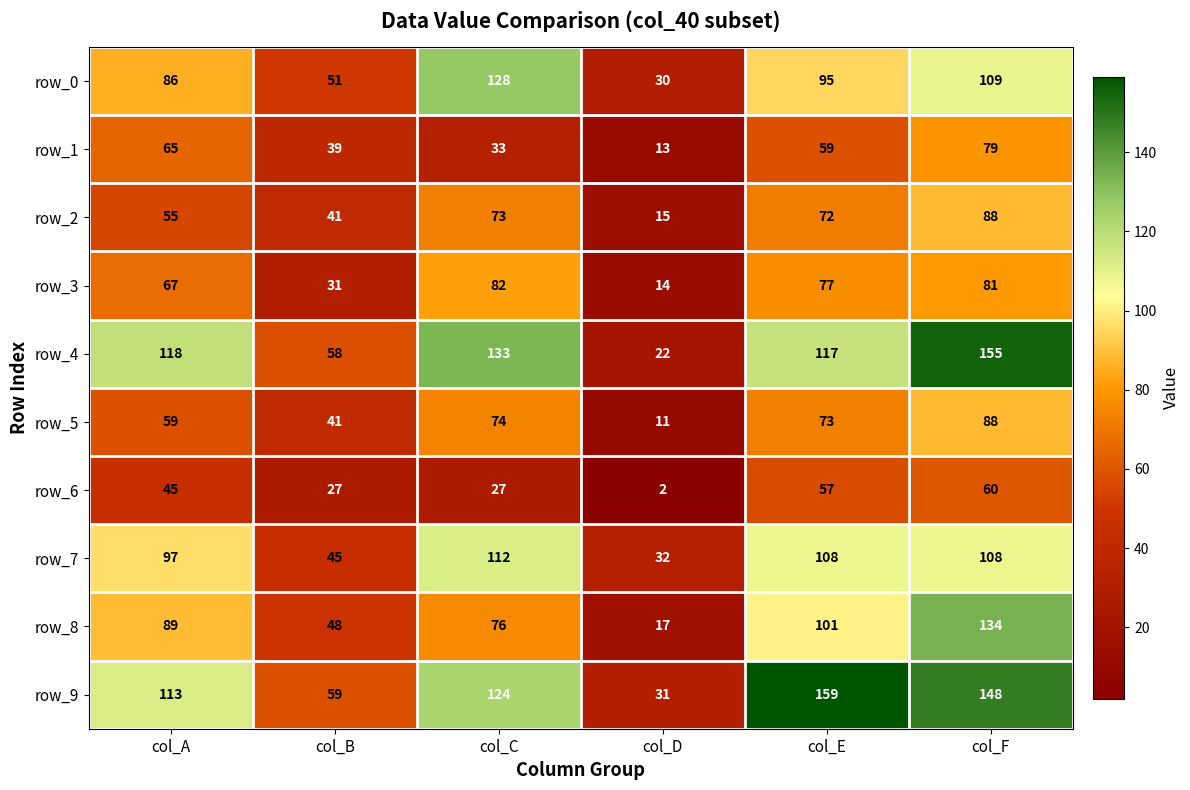

Reading left to right, transcribe all the data shown in this chart.

row_0: col_A=86	col_B=51	col_C=128	col_D=30	col_E=95	col_F=109
row_1: col_A=65	col_B=39	col_C=33	col_D=13	col_E=59	col_F=79
row_2: col_A=55	col_B=41	col_C=73	col_D=15	col_E=72	col_F=88
row_3: col_A=67	col_B=31	col_C=82	col_D=14	col_E=77	col_F=81
row_4: col_A=118	col_B=58	col_C=133	col_D=22	col_E=117	col_F=155
row_5: col_A=59	col_B=41	col_C=74	col_D=11	col_E=73	col_F=88
row_6: col_A=45	col_B=27	col_C=27	col_D=2	col_E=57	col_F=60
row_7: col_A=97	col_B=45	col_C=112	col_D=32	col_E=108	col_F=108
row_8: col_A=89	col_B=48	col_C=76	col_D=17	col_E=101	col_F=134
row_9: col_A=113	col_B=59	col_C=124	col_D=31	col_E=159	col_F=148